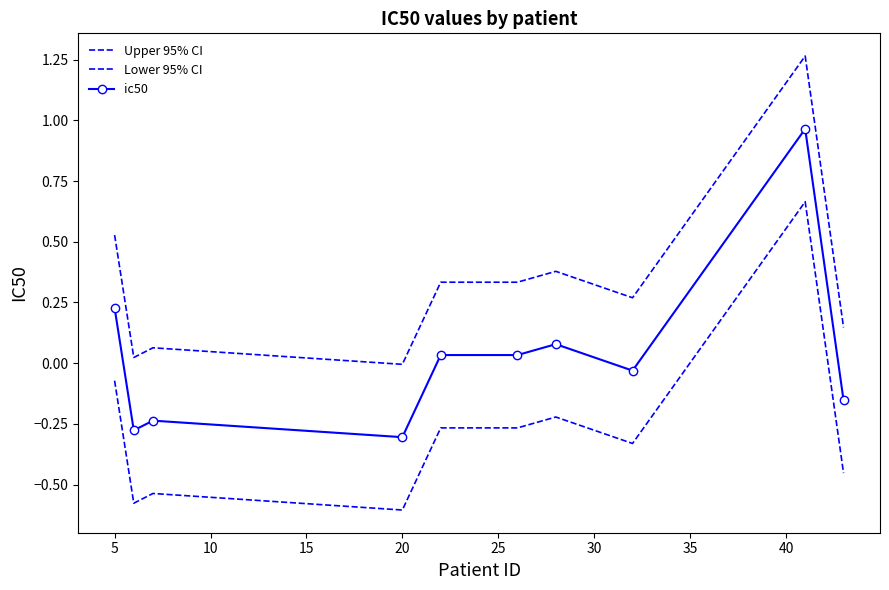

What is the value of the Lower 95% CI point at the 8th from the left?

-0.3